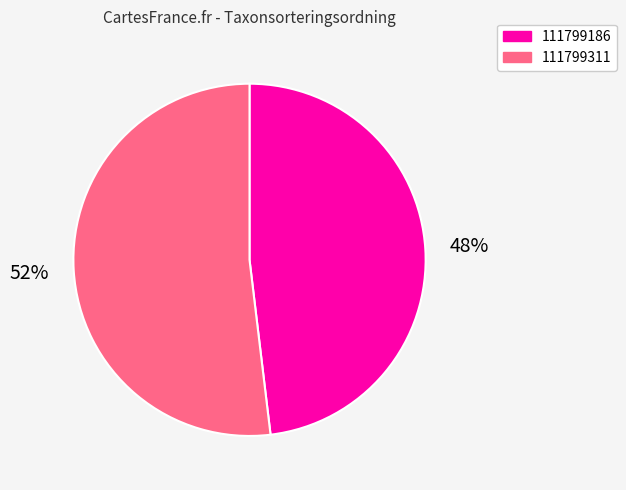

Is 111799186 the majority of the pie?

No